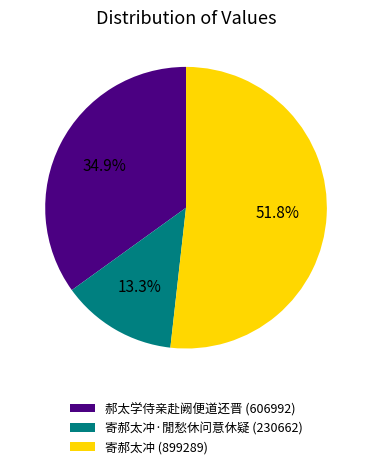

Rank the categories by value from highest to lowest.

寄郝太冲 (899289), 郝太学侍亲赴阙便道还晋 (606992), 寄郝太冲·閒愁休问意休疑 (230662)